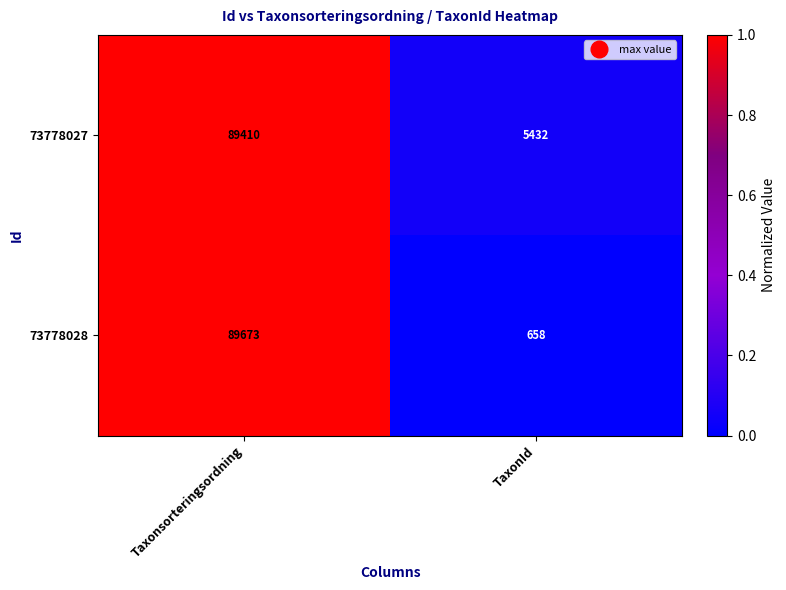

The 73778028 series shows 33049 at Taxonsorteringsordning. True or false?

False